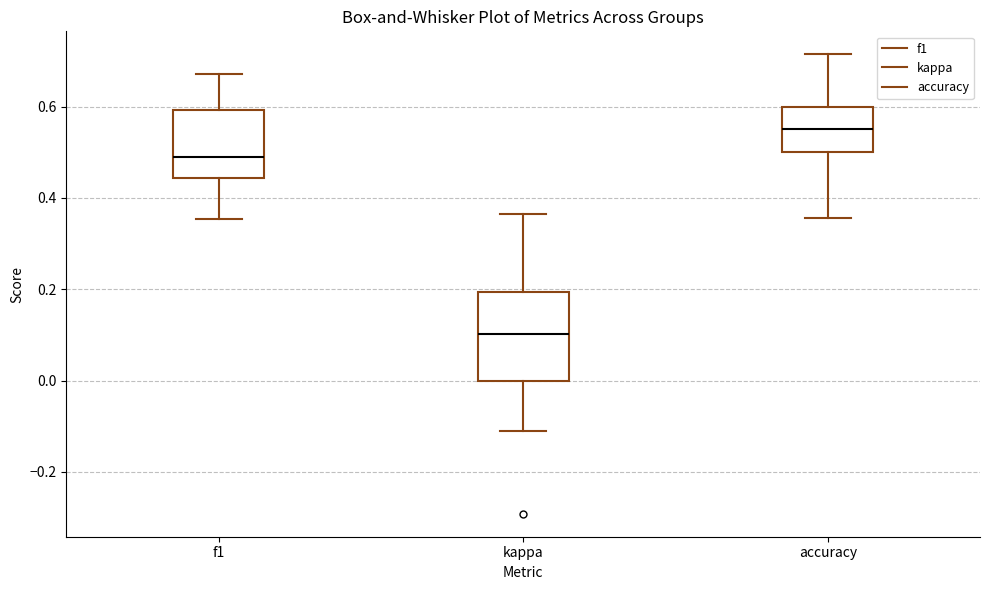

Reading left to right, read every box against the y-axis: the position of its median line, the range the box covers, and the ends of its whiskers. The values are not printed on the chart, so give them approximately, as read against the axis.

f1: median 0.50, box 0.44 to 0.60, whiskers 0.36 to 0.68
kappa: median 0.10, box 0.00 to 0.20, whiskers -0.12 to 0.36
accuracy: median 0.56, box 0.50 to 0.60, whiskers 0.36 to 0.72